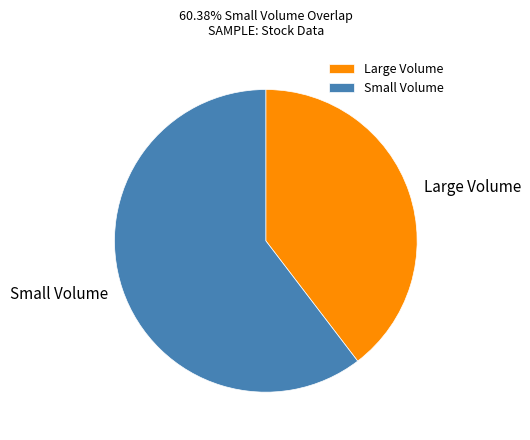

Between Large Volume and Small Volume, which is larger?

Small Volume